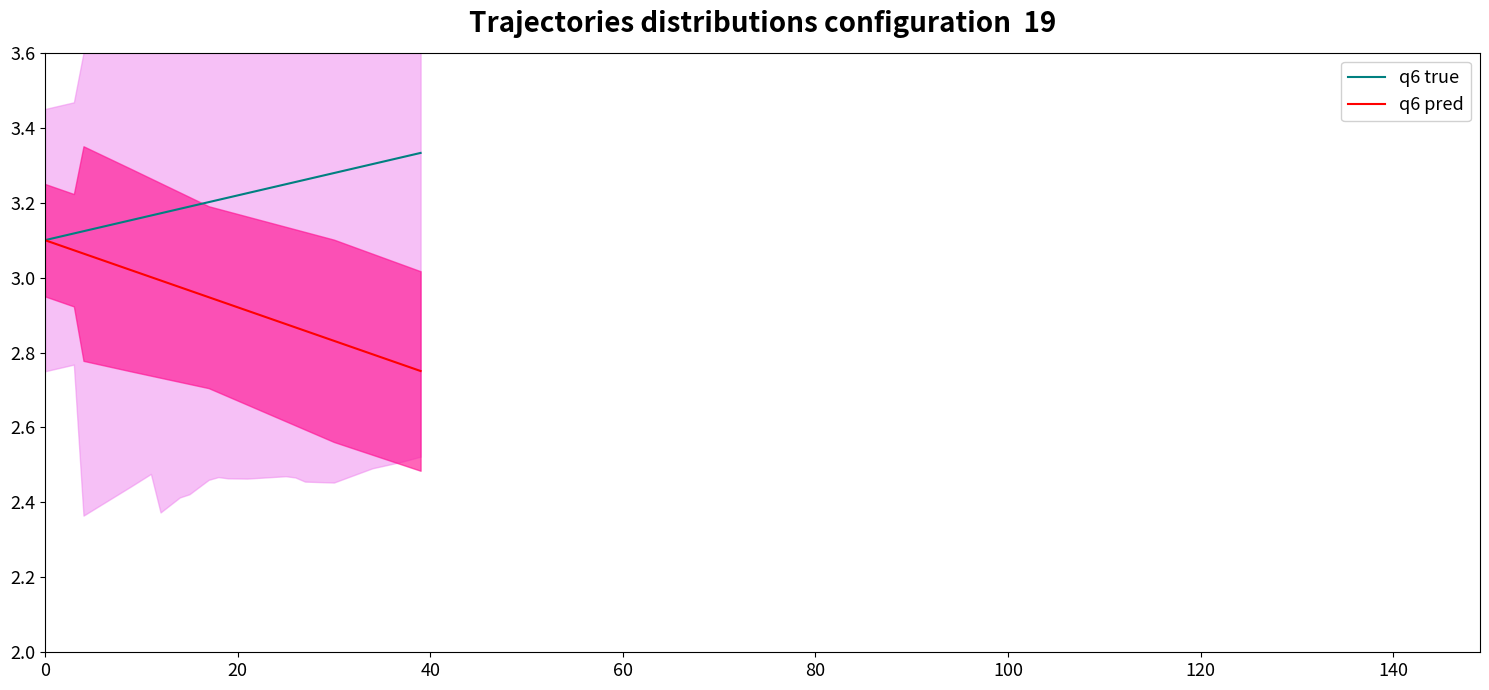

What is the label of the 39th point from the right?

20